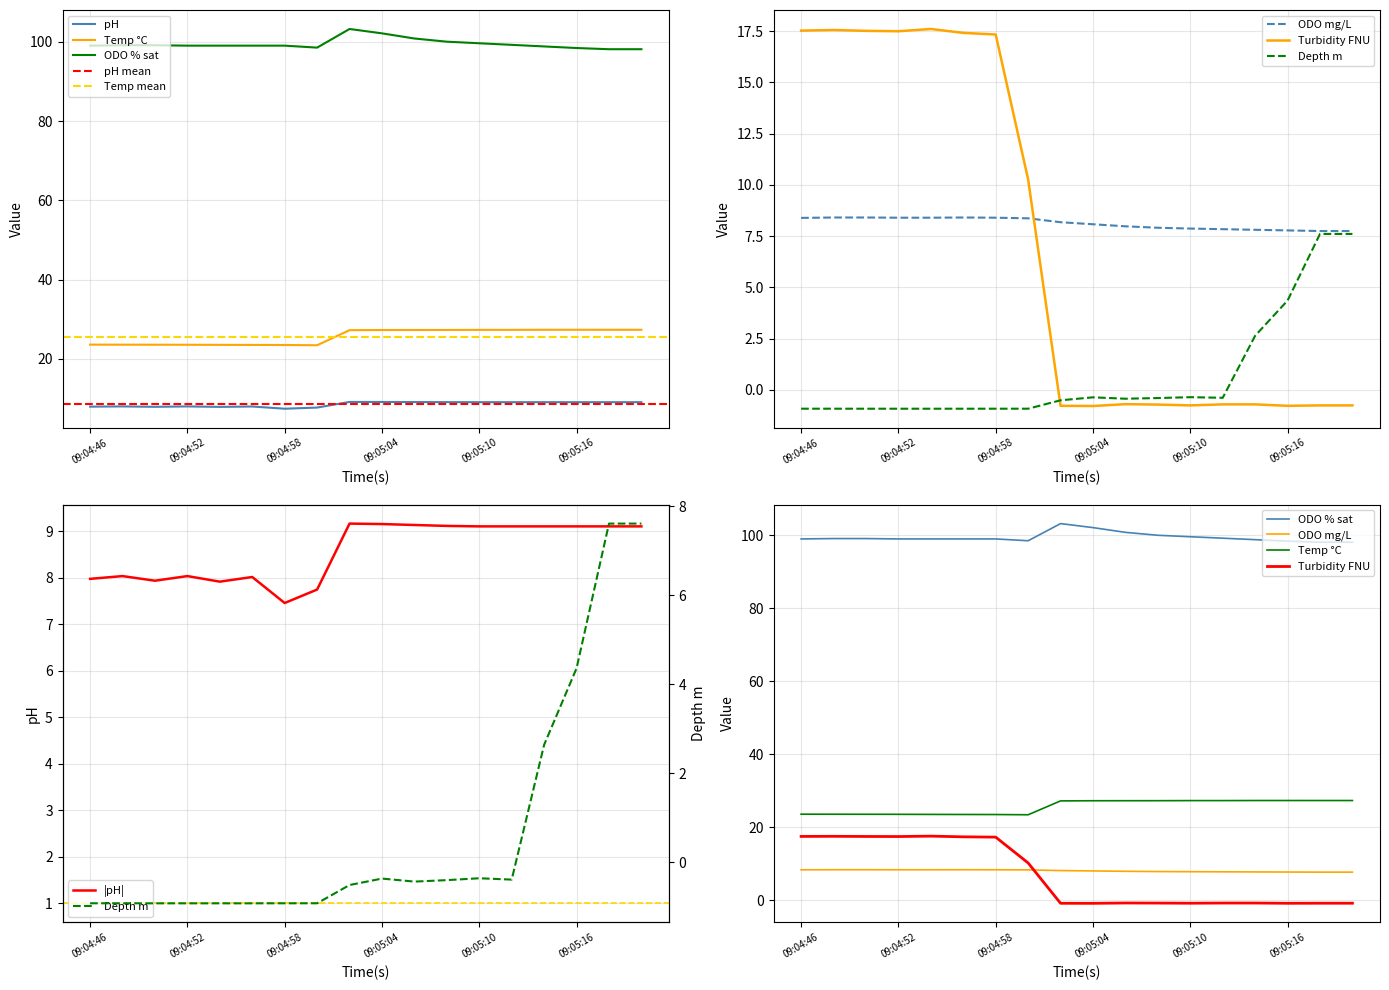

The |pH| series shows 2.6 at 09:04:46. True or false?

False